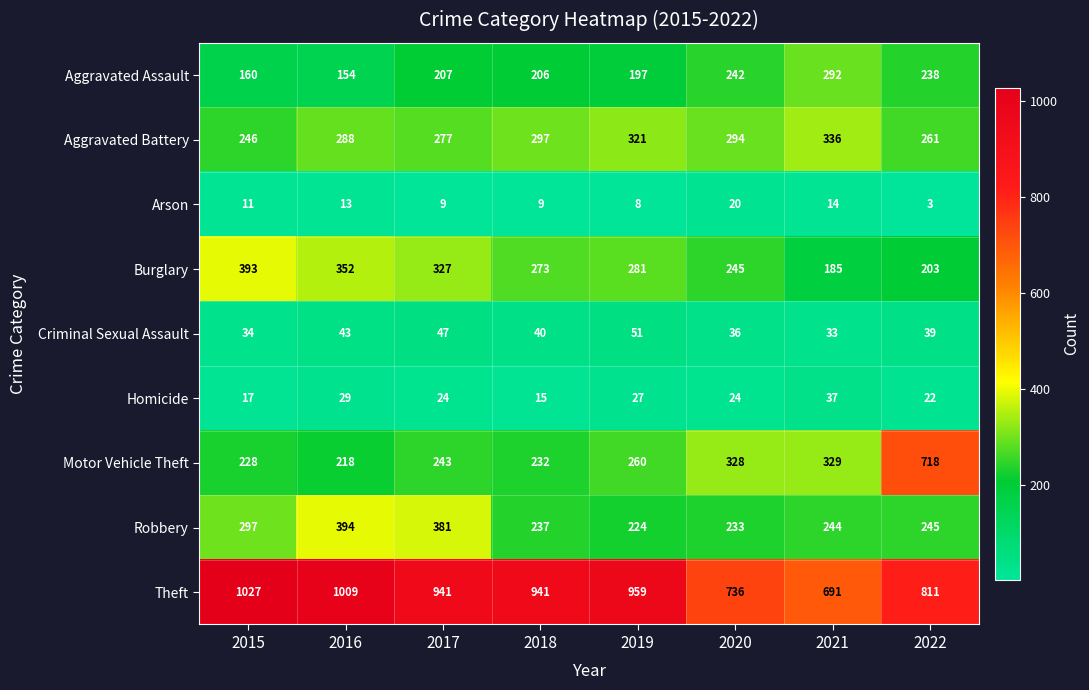

What is the difference between the maximum and minimum values in the Motor Vehicle Theft series?

500